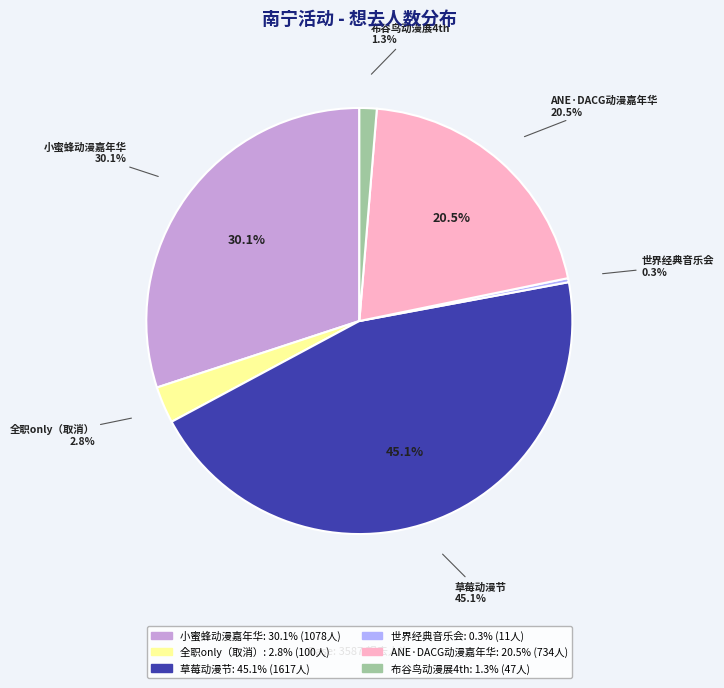

To the nearest percent, what is the average slice percentage?

17%